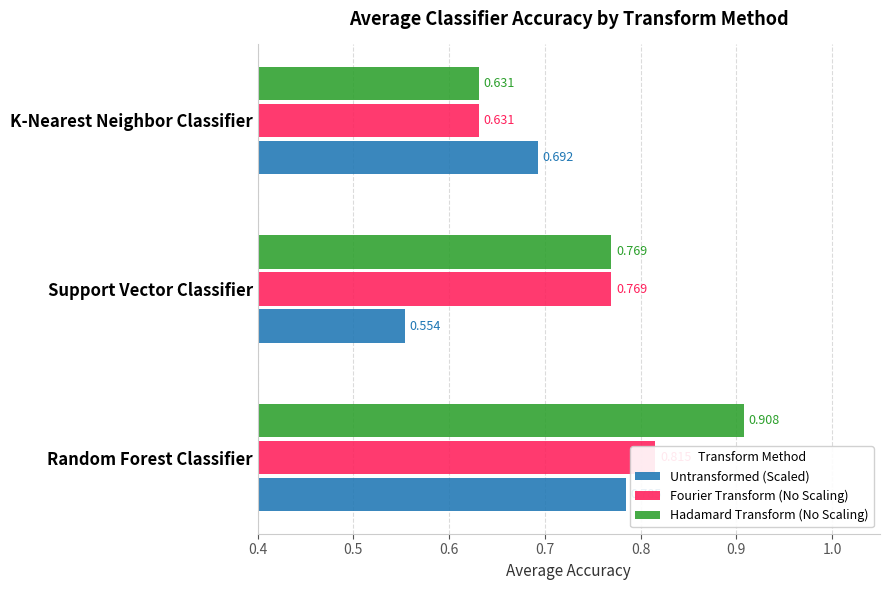

What is the approximate value of Untransformed (Scaled) at Random Forest Classifier?

0.8